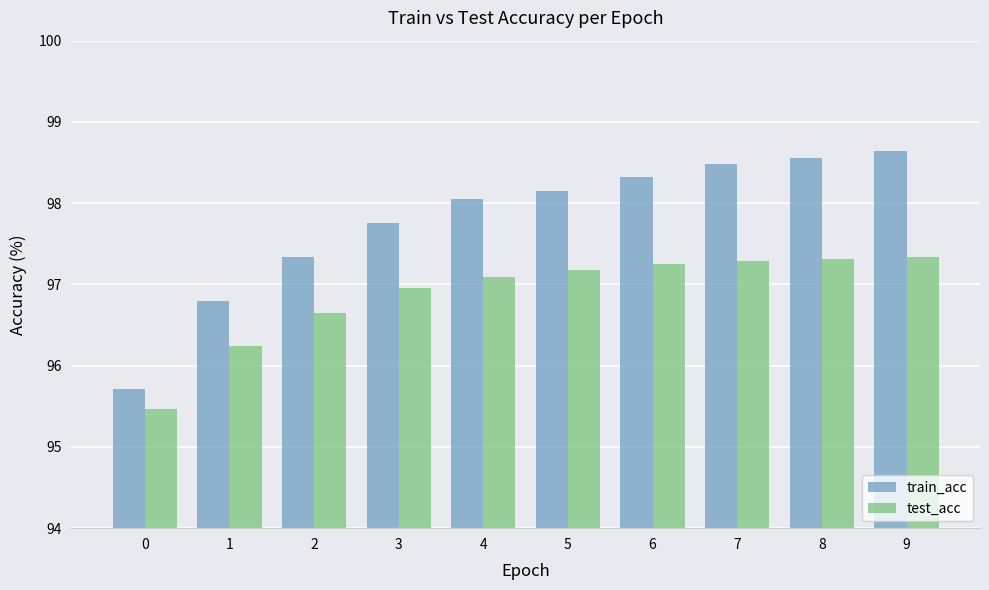

What is the sum of the train_acc values at 9 and 4?

196.7